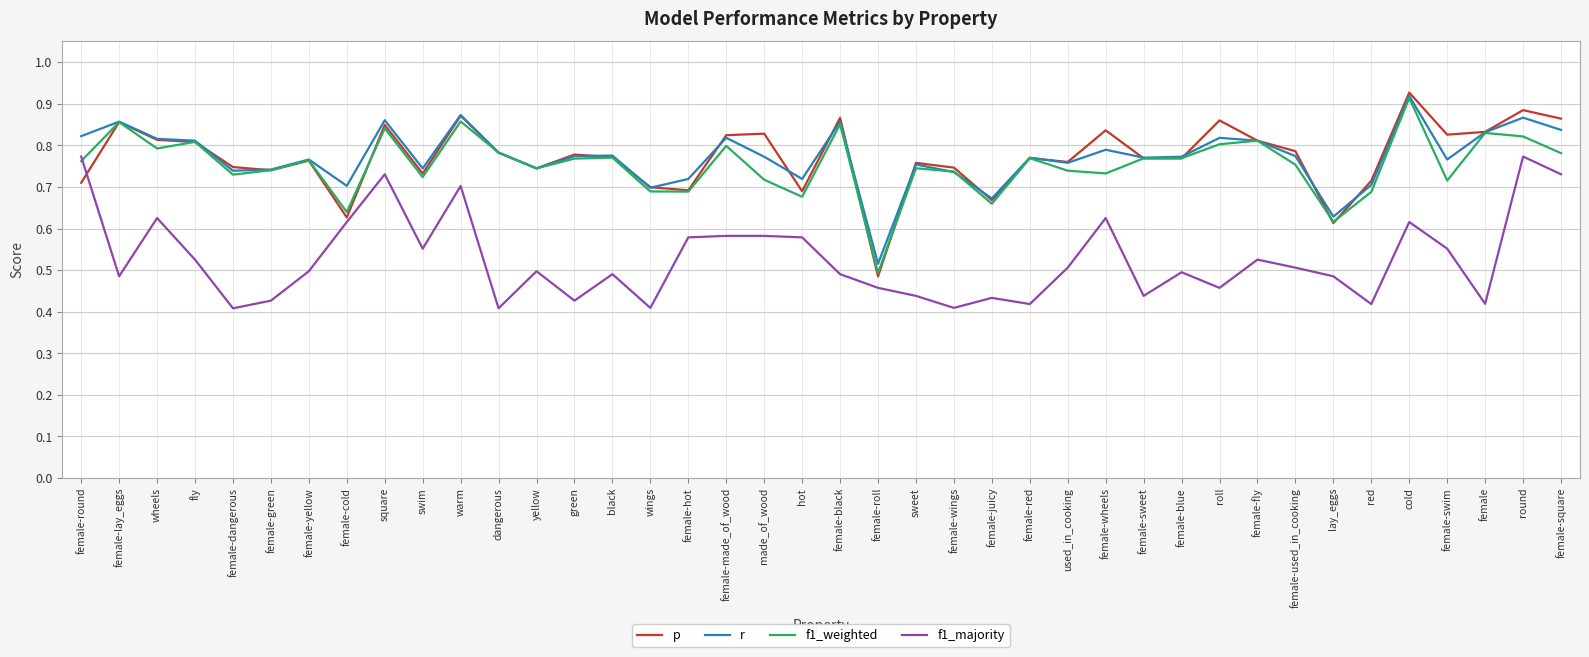

At which label does f1_weighted reach its minimum?

female-roll